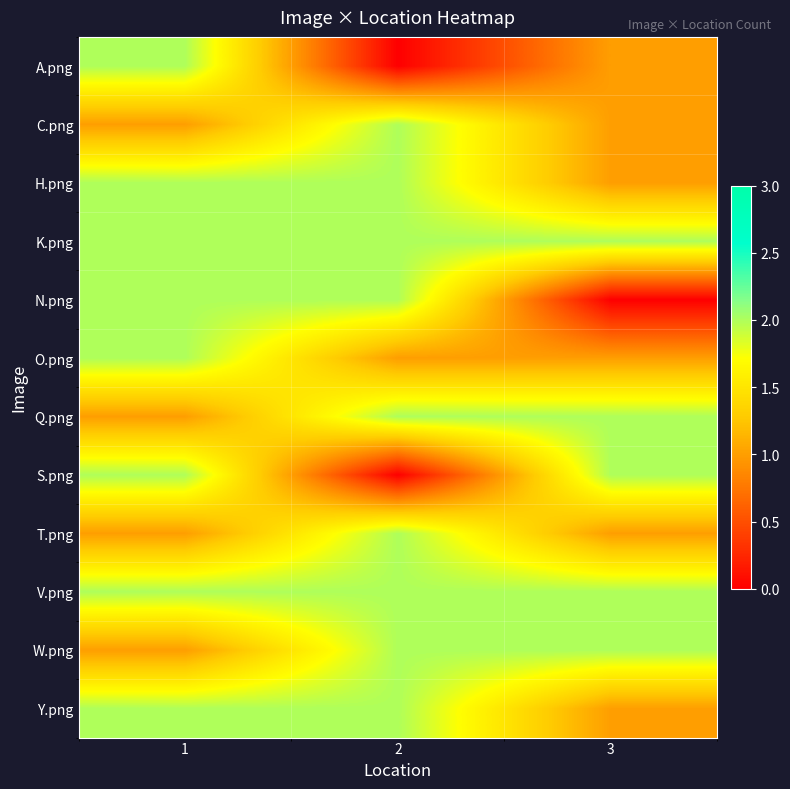

What is the total value across all series at 2?

19